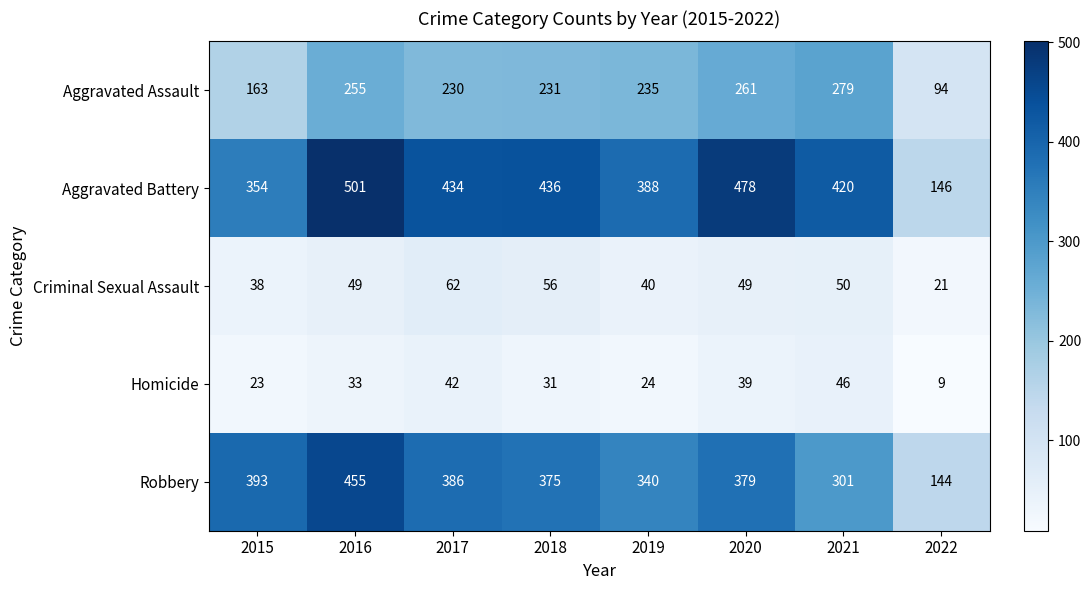

Which series changed the most between 2019 and 2020?

Aggravated Battery